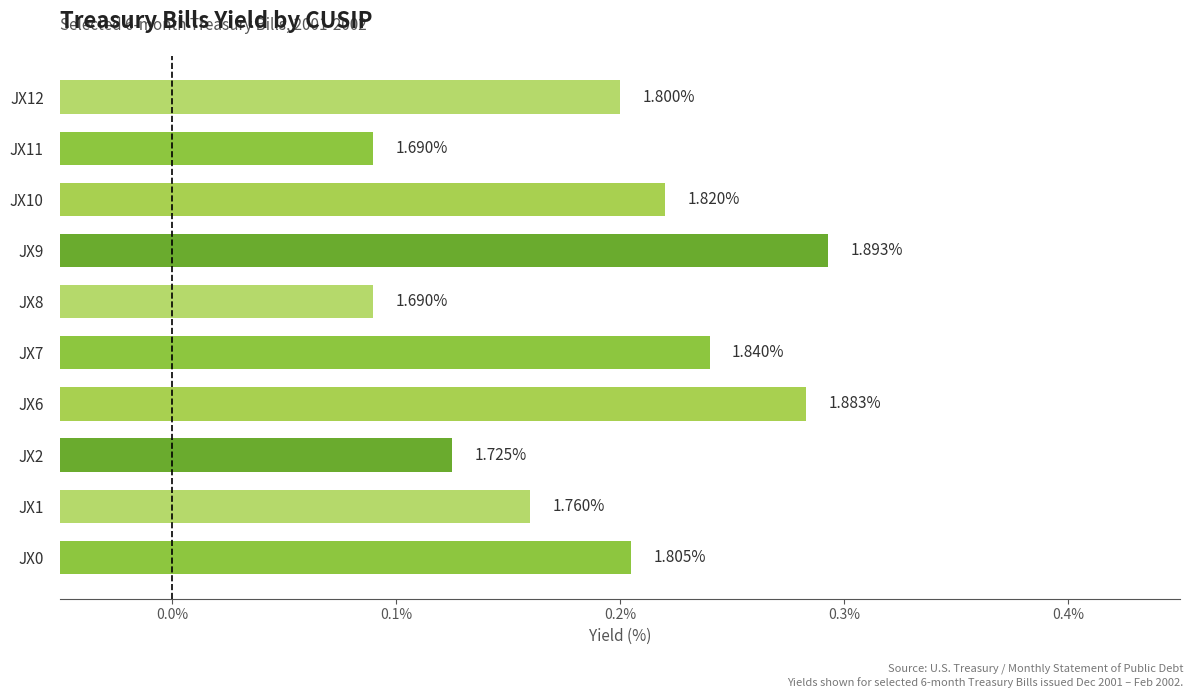

Where is the data nearest to the value 1?

JX8